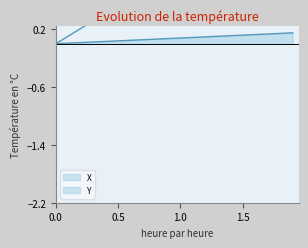

What are all the series names shown in the legend?

X, Y